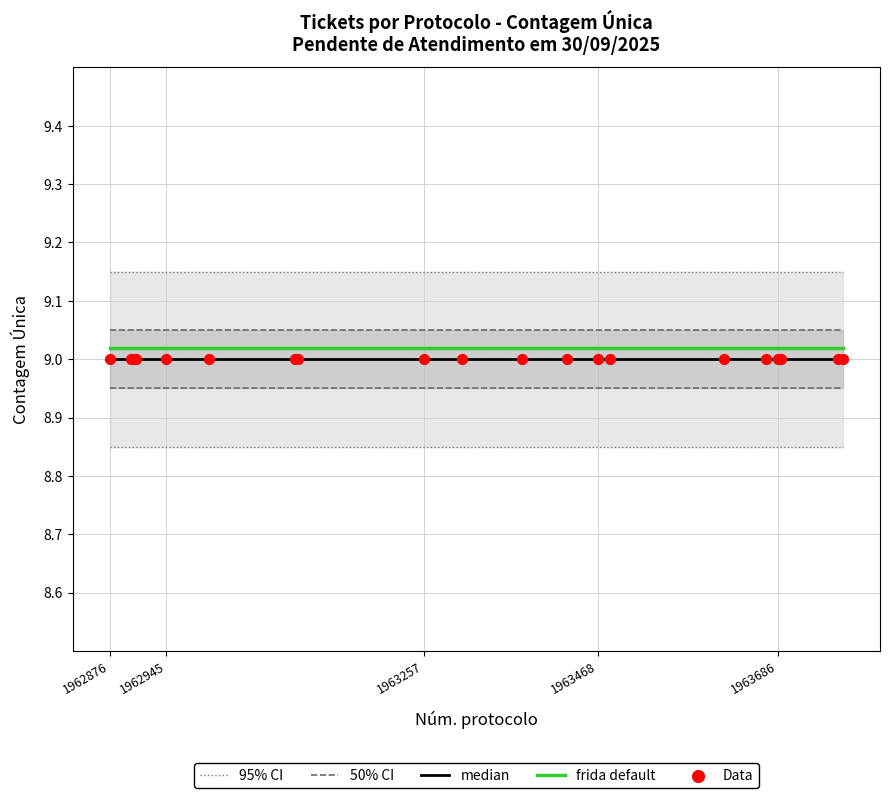

Which series reaches the minimum Y coordinate?

95% CI